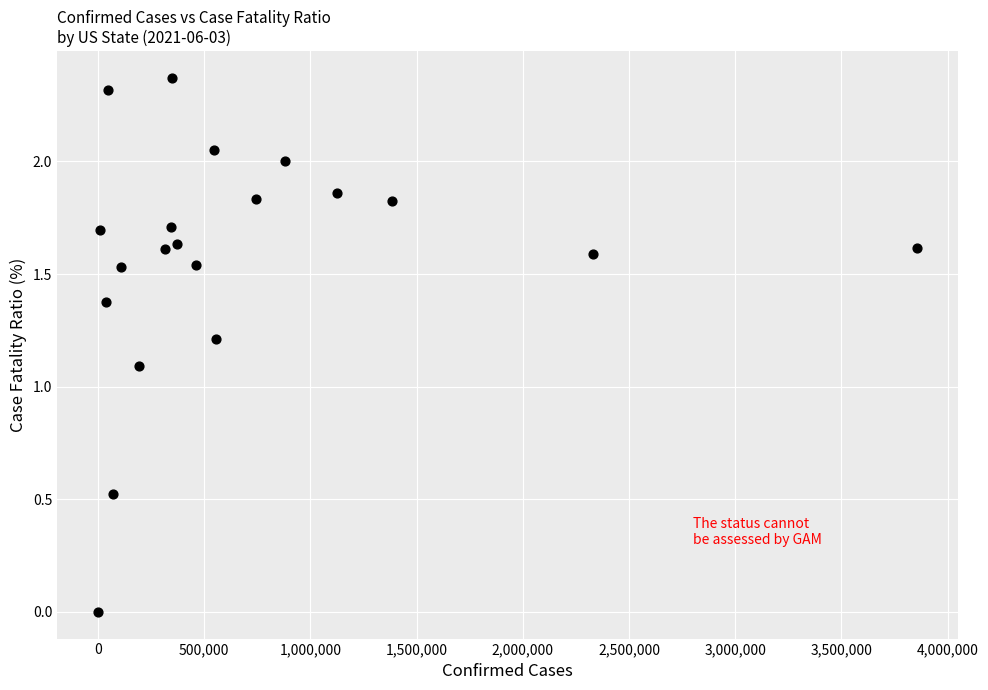

What Y value in the scatter plot is closest to 1?

1.1